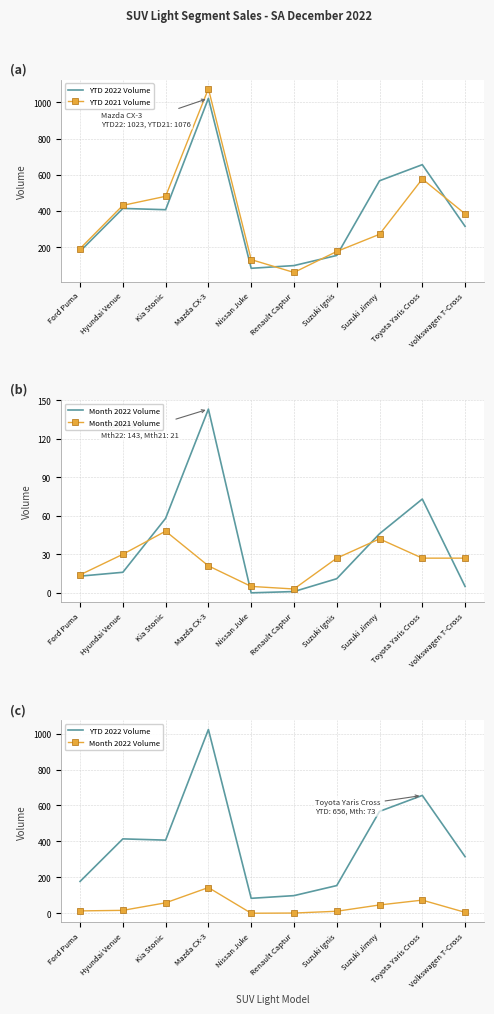

The Month 2022 Volume series shows 2 at Renault Captur. True or false?

False